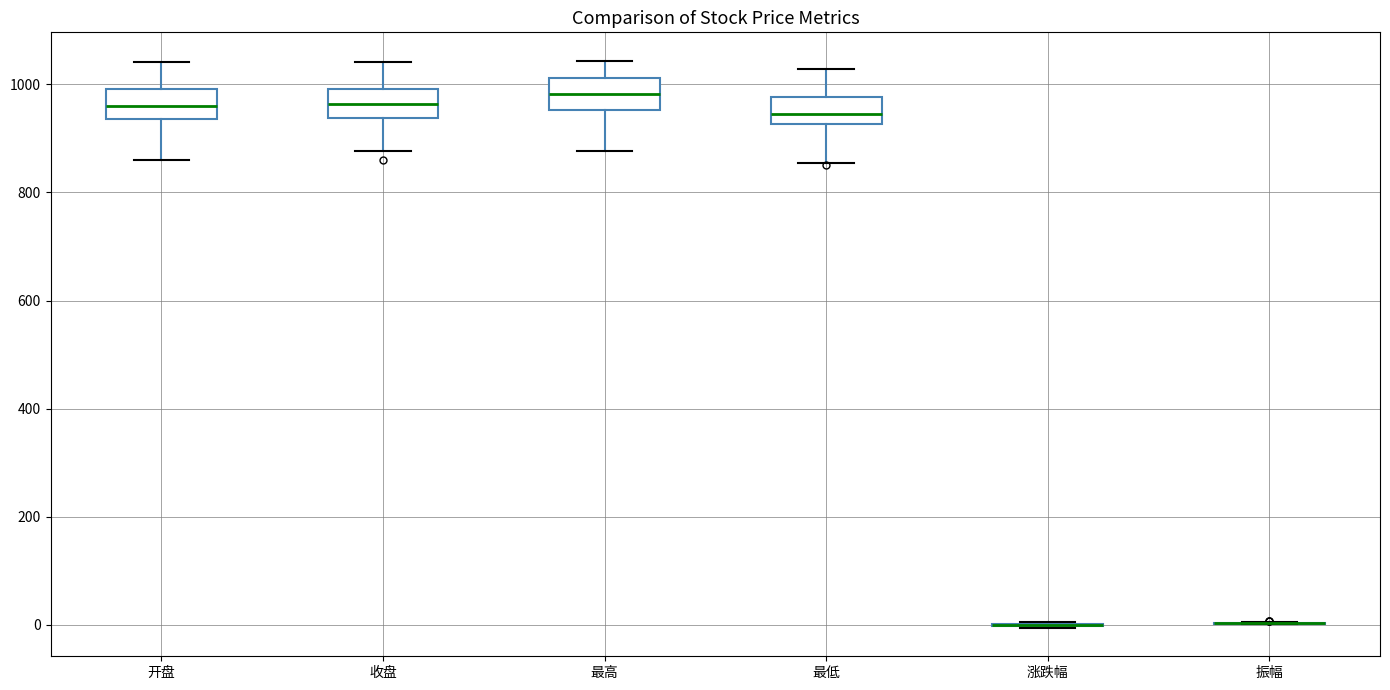

Where is the lower edge of the box for 收盘 on the y-axis? The values are not printed on the chart, so give them approximately, as read against the axis.

940